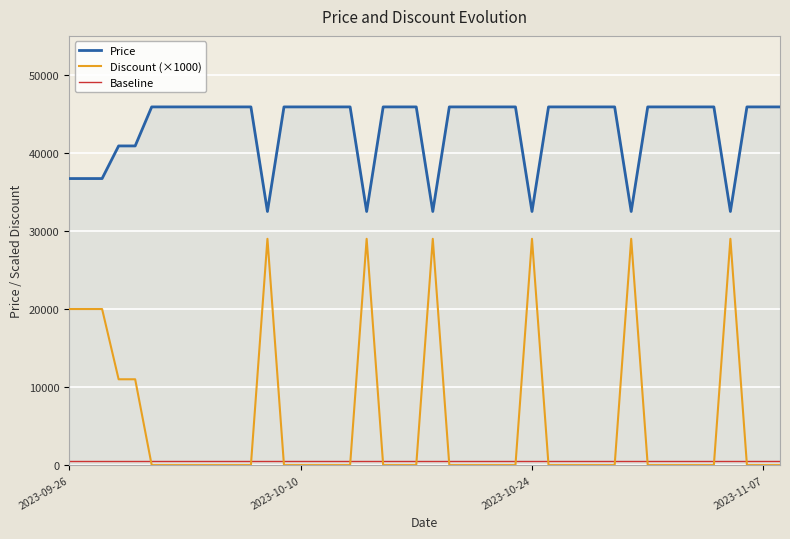

Which series has the largest range (max minus min)?

Discount (×1000)